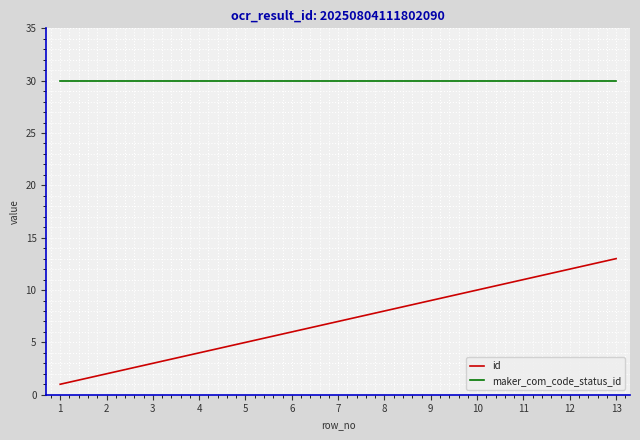

Reading left to right, extract all data points from this chart.

id: 1	2	3	4	5	6	7	8	9	10	11	12	13
maker_com_code_status_id: 30	30	30	30	30	30	30	30	30	30	30	30	30